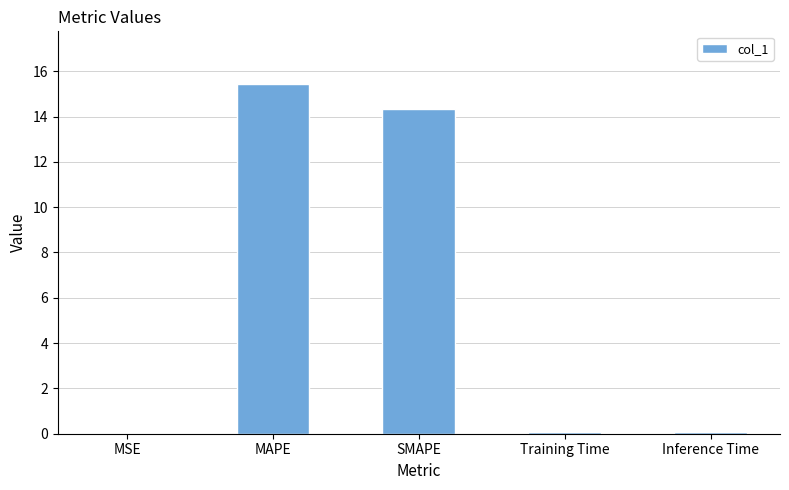

Between MAPE and Inference Time, which is larger?

MAPE